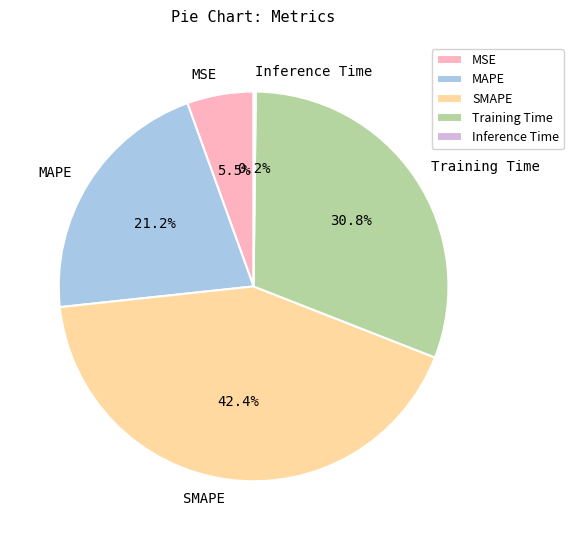

What is the largest slice in the pie chart?

SMAPE